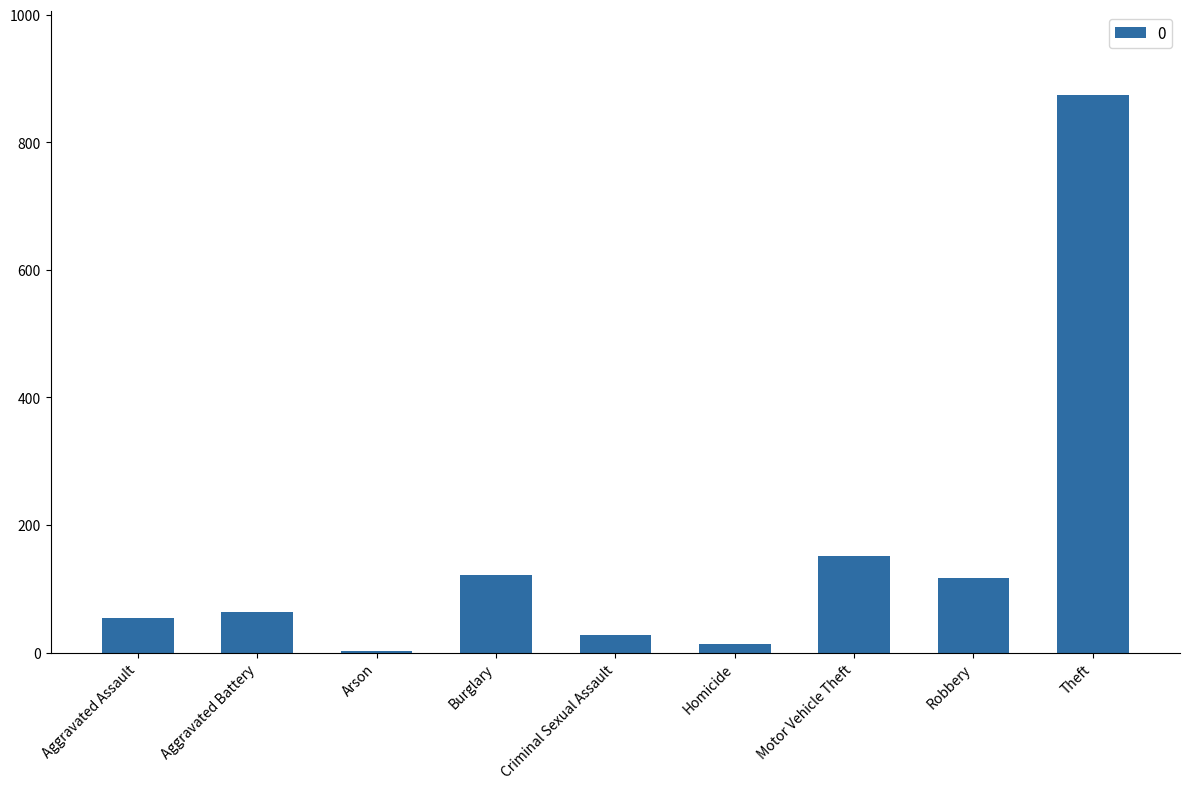

Approximately how many times larger is the value at Burglary compared to Aggravated Assault?

2.2